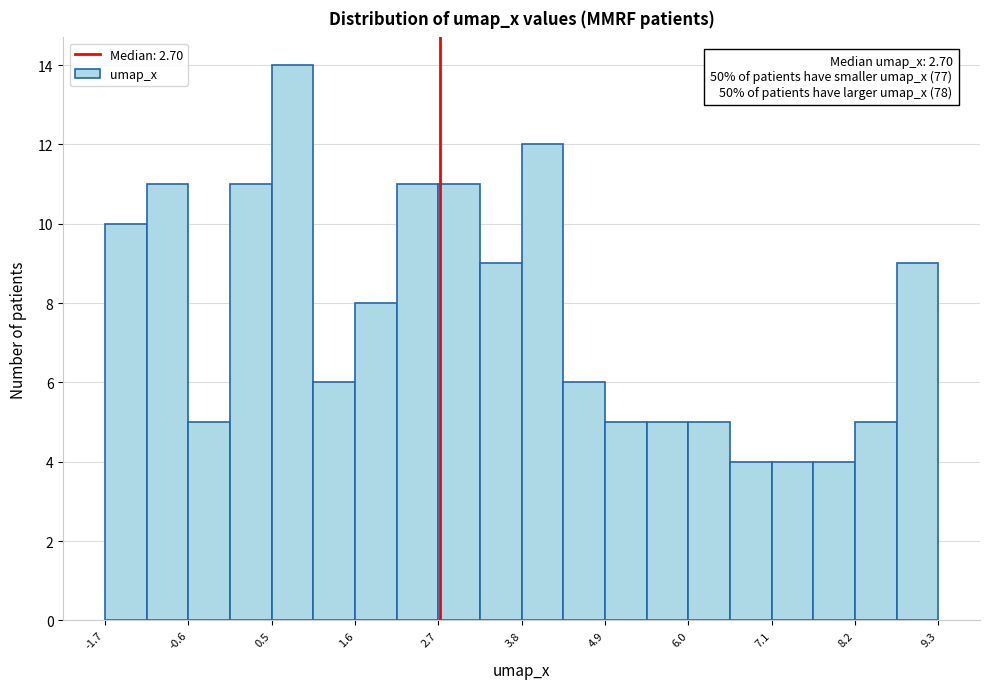

Around what value on the x-axis is the tallest bar? Give the approximate position of its centre, as read against the axis.

0.8